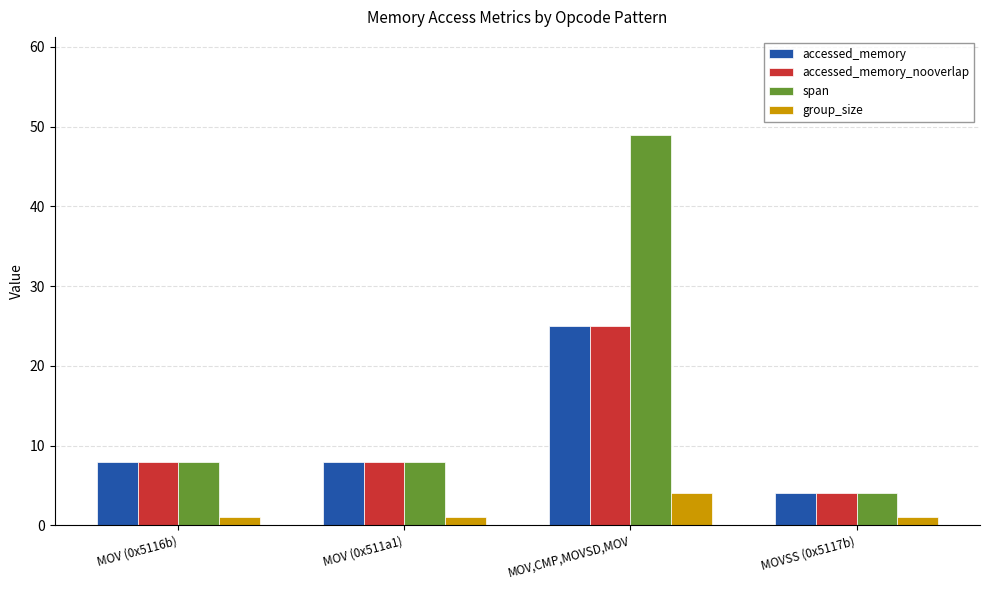

True or false: accessed_memory_nooverlap has a value of 8 at MOV (0x511a1).

True